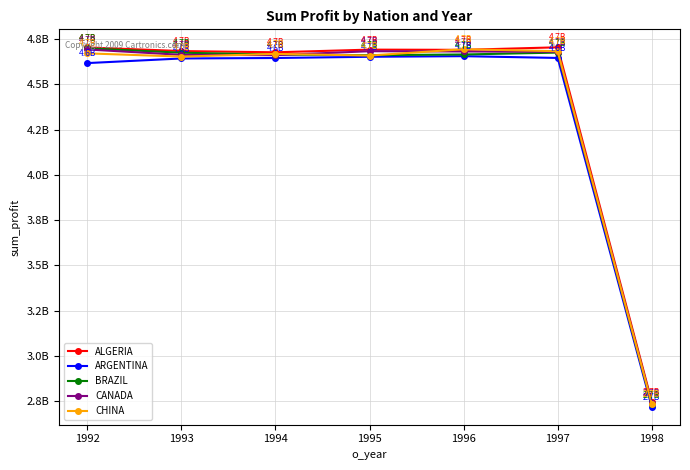

Which series has the largest range (max minus min)?

BRAZIL